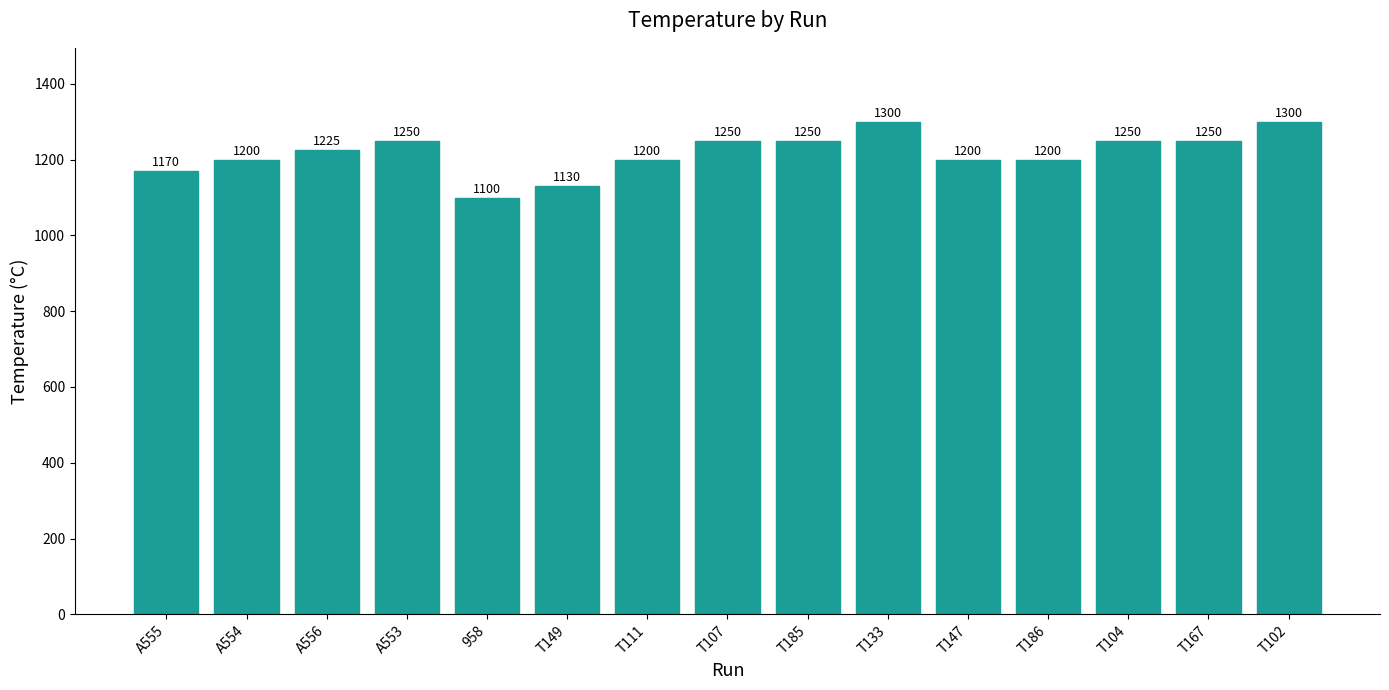

True or false: the data shows 1250 at T185.

True